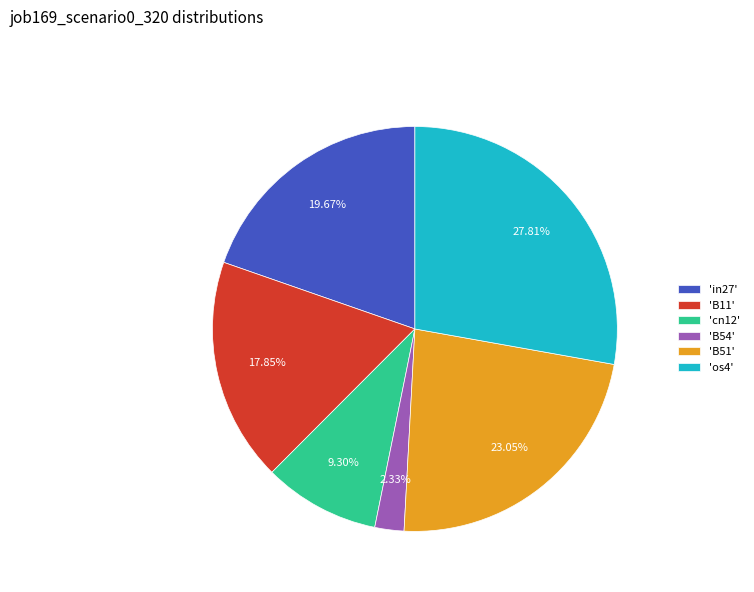

To the nearest percent, what is the average slice percentage?

17%